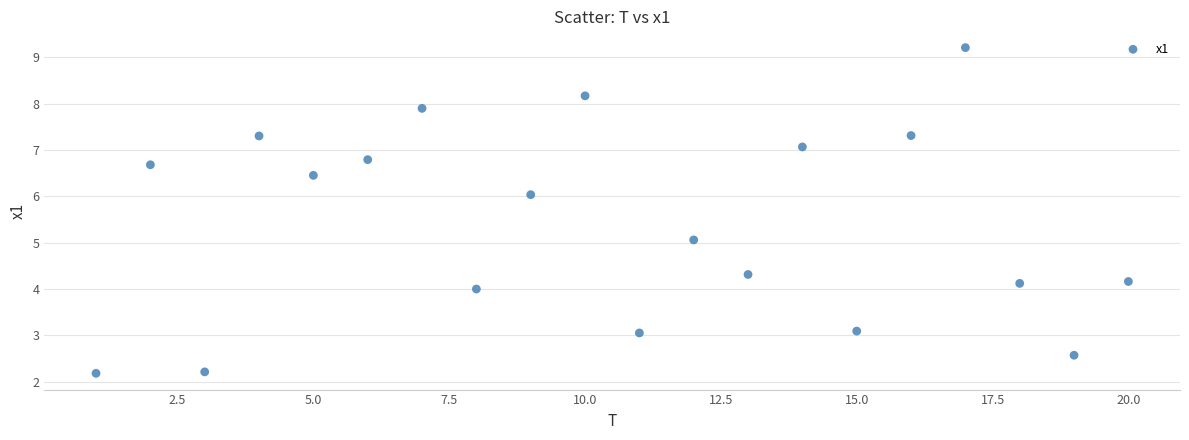

What is the range of Y values (max minus min)?

7.0